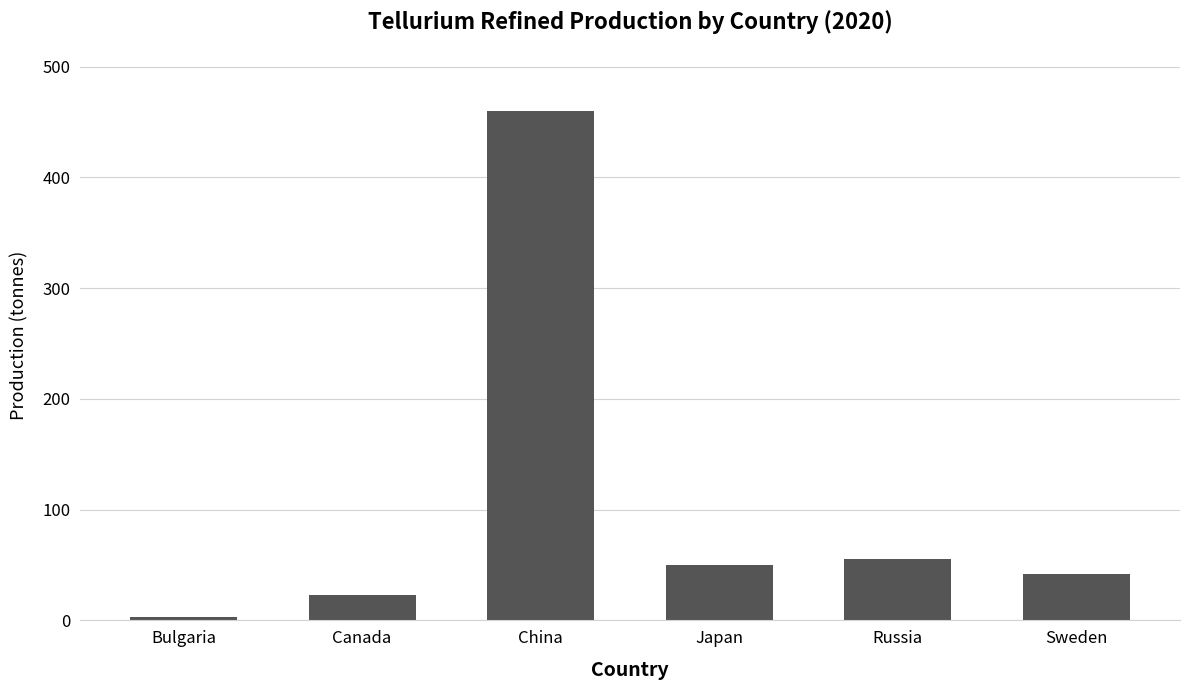

At which label does the data first exceed 50?

China